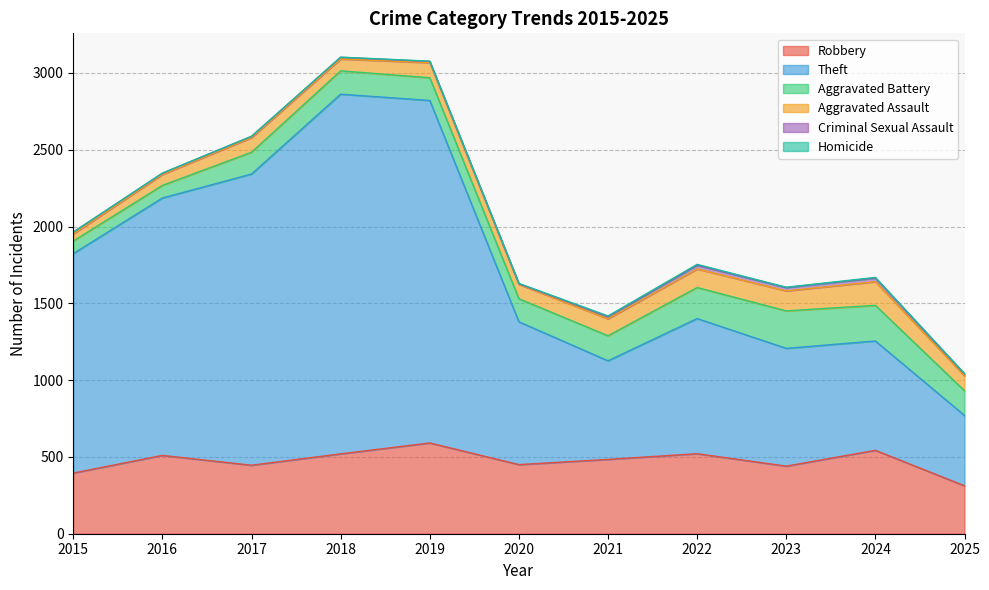

At which category does Theft reach its first local valley?

2021